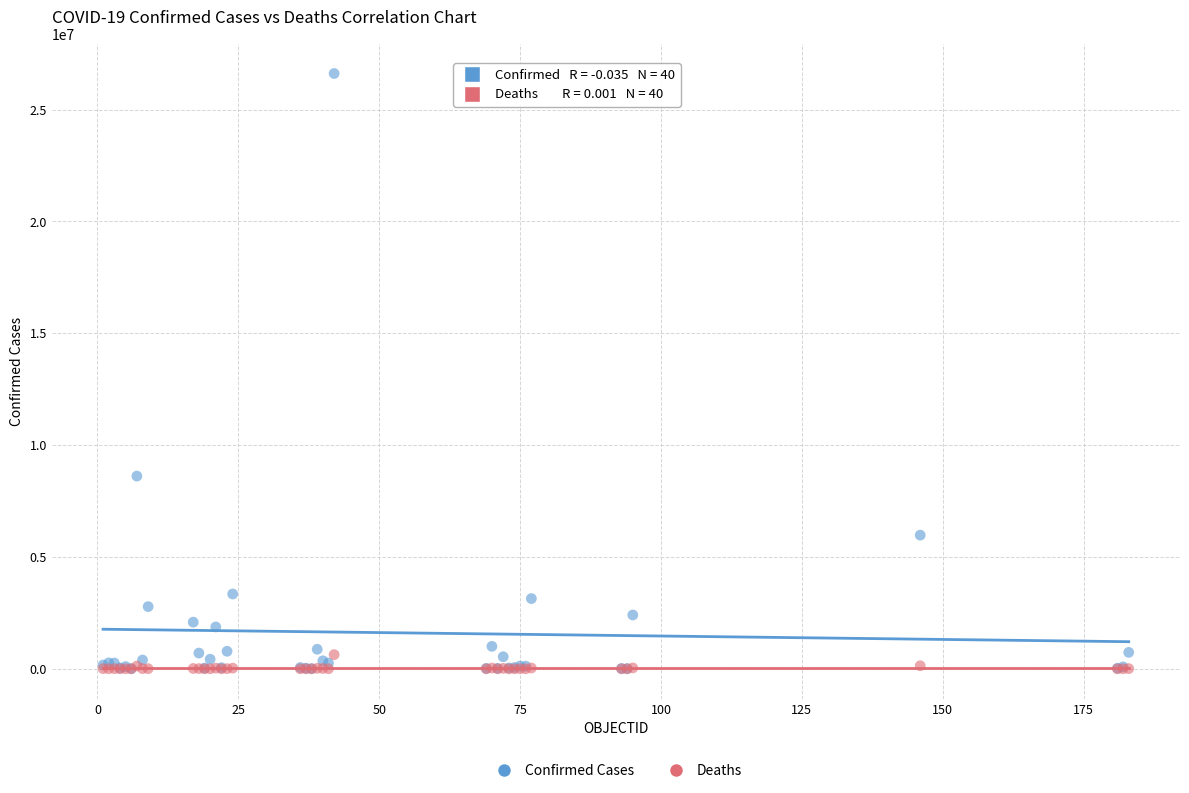

Which series reaches the maximum Y coordinate?

Confirmed Cases